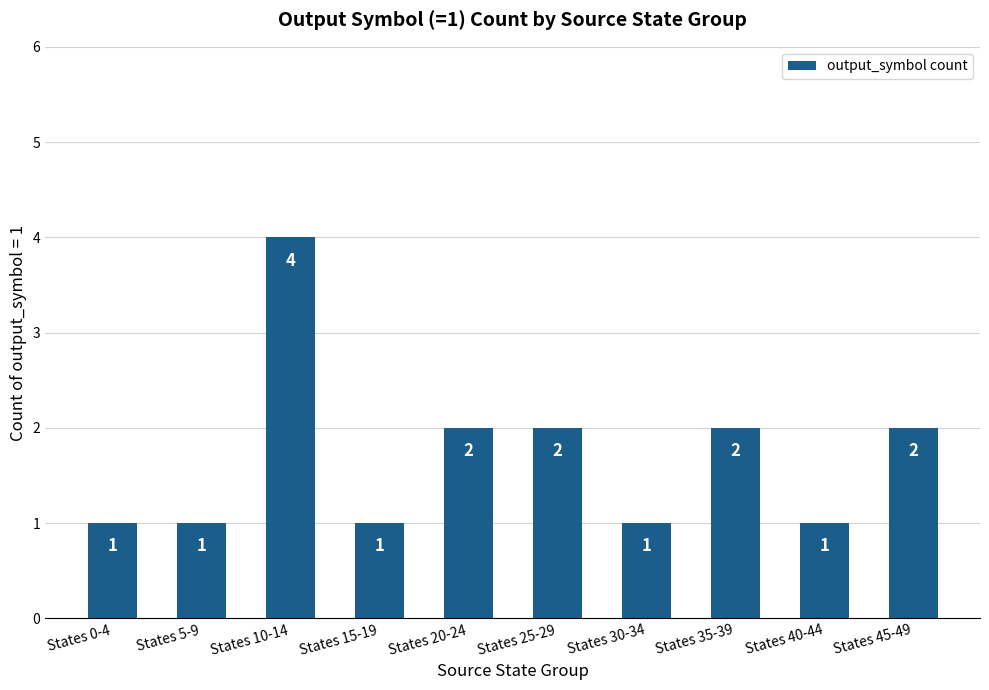

Reading left to right, list all the values displayed in this chart.

States 0-4=1	States 5-9=1	States 10-14=4	States 15-19=1	States 20-24=2	States 25-29=2	States 30-34=1	States 35-39=2	States 40-44=1	States 45-49=2